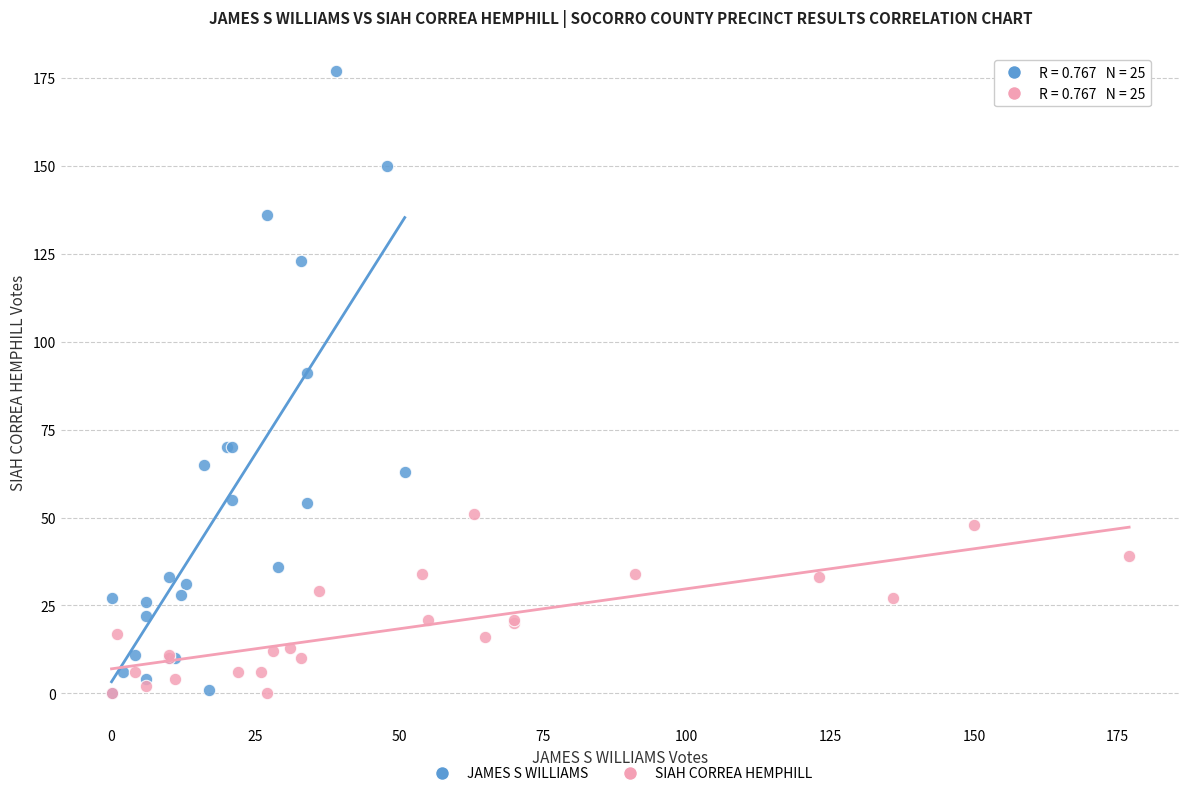

Which series contains the highest Y value?

JAMES S WILLIAMS